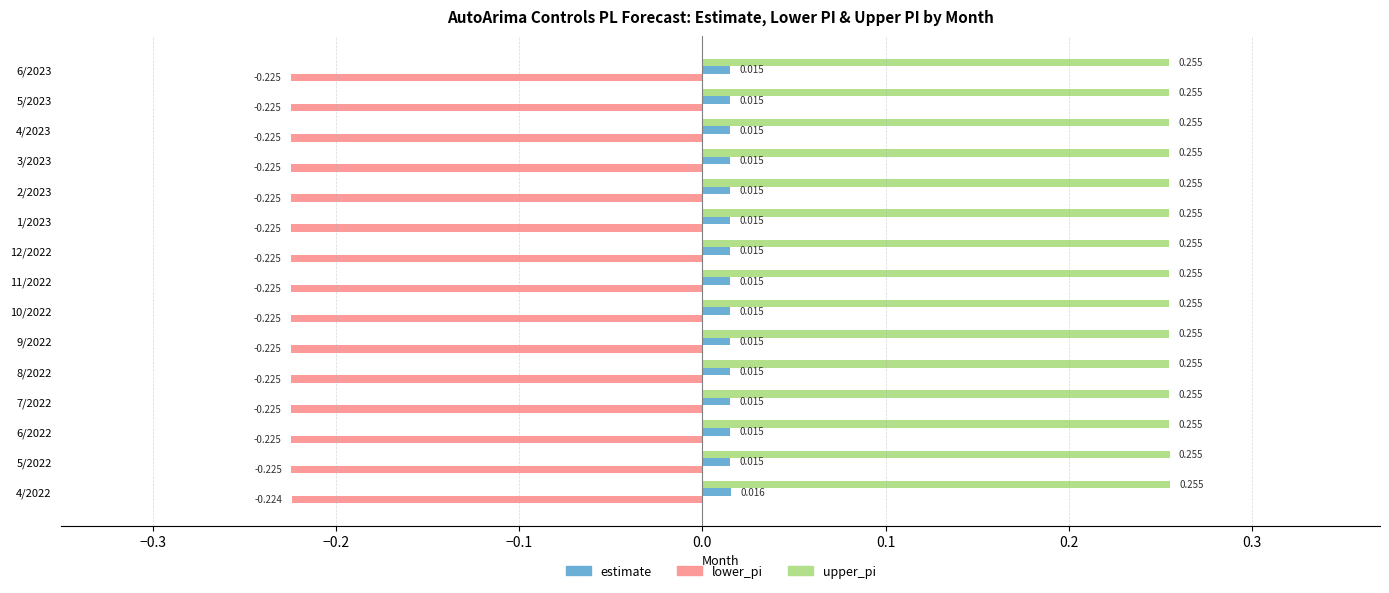

Rank the series at 2/2023 from lowest to highest value.

lower_pi, estimate, upper_pi